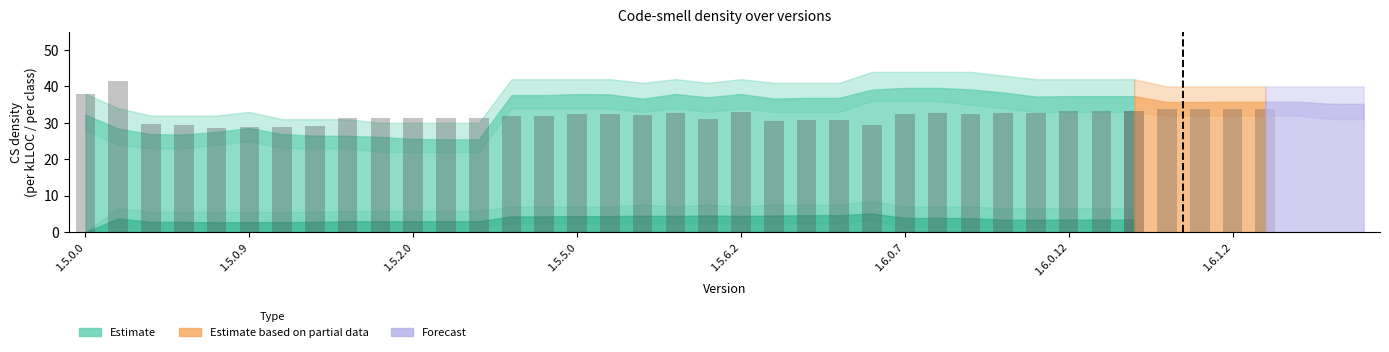

At which label does the data first exceed 31?

1.5.0.0